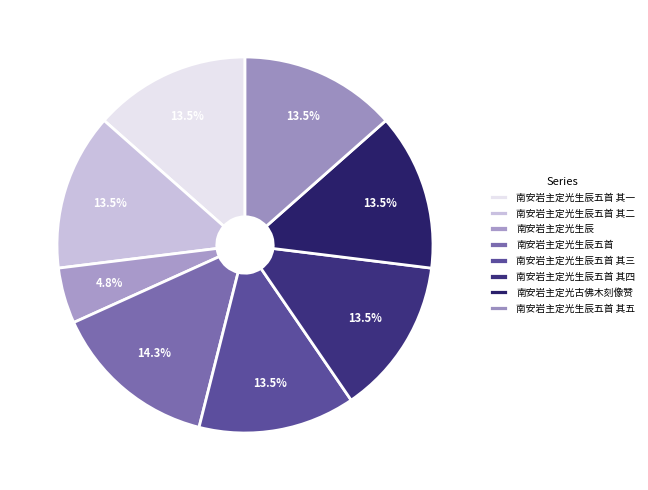

What is the ratio of the value at 南安岩主定光生辰五首 其五 to the value at 南安岩主定光生辰五首?

0.9